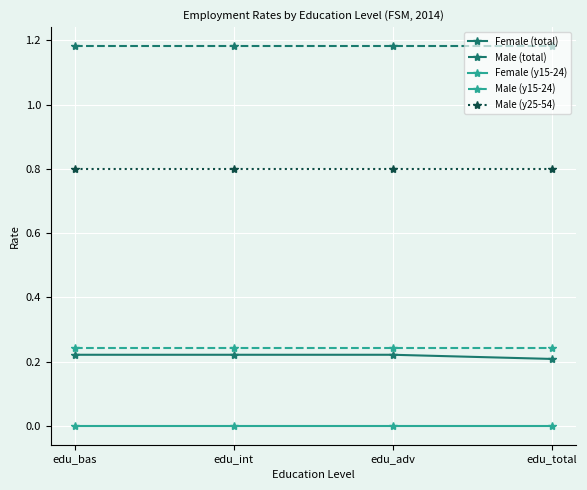

What is the sum of the Male (y25-54) values at edu_total and edu_adv?

1.6